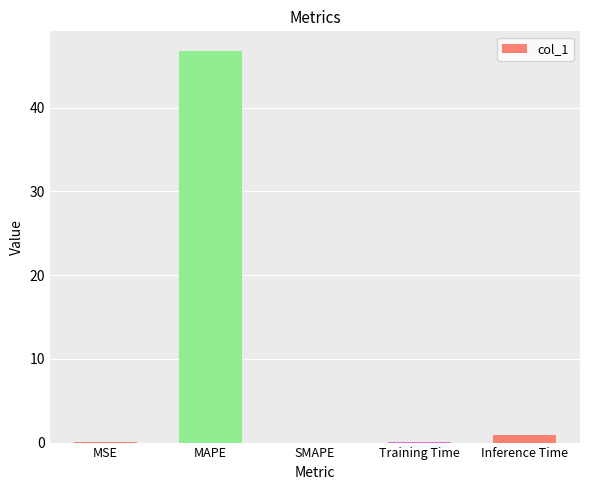

The chart shows a value of 0.0 at MSE. True or false?

True